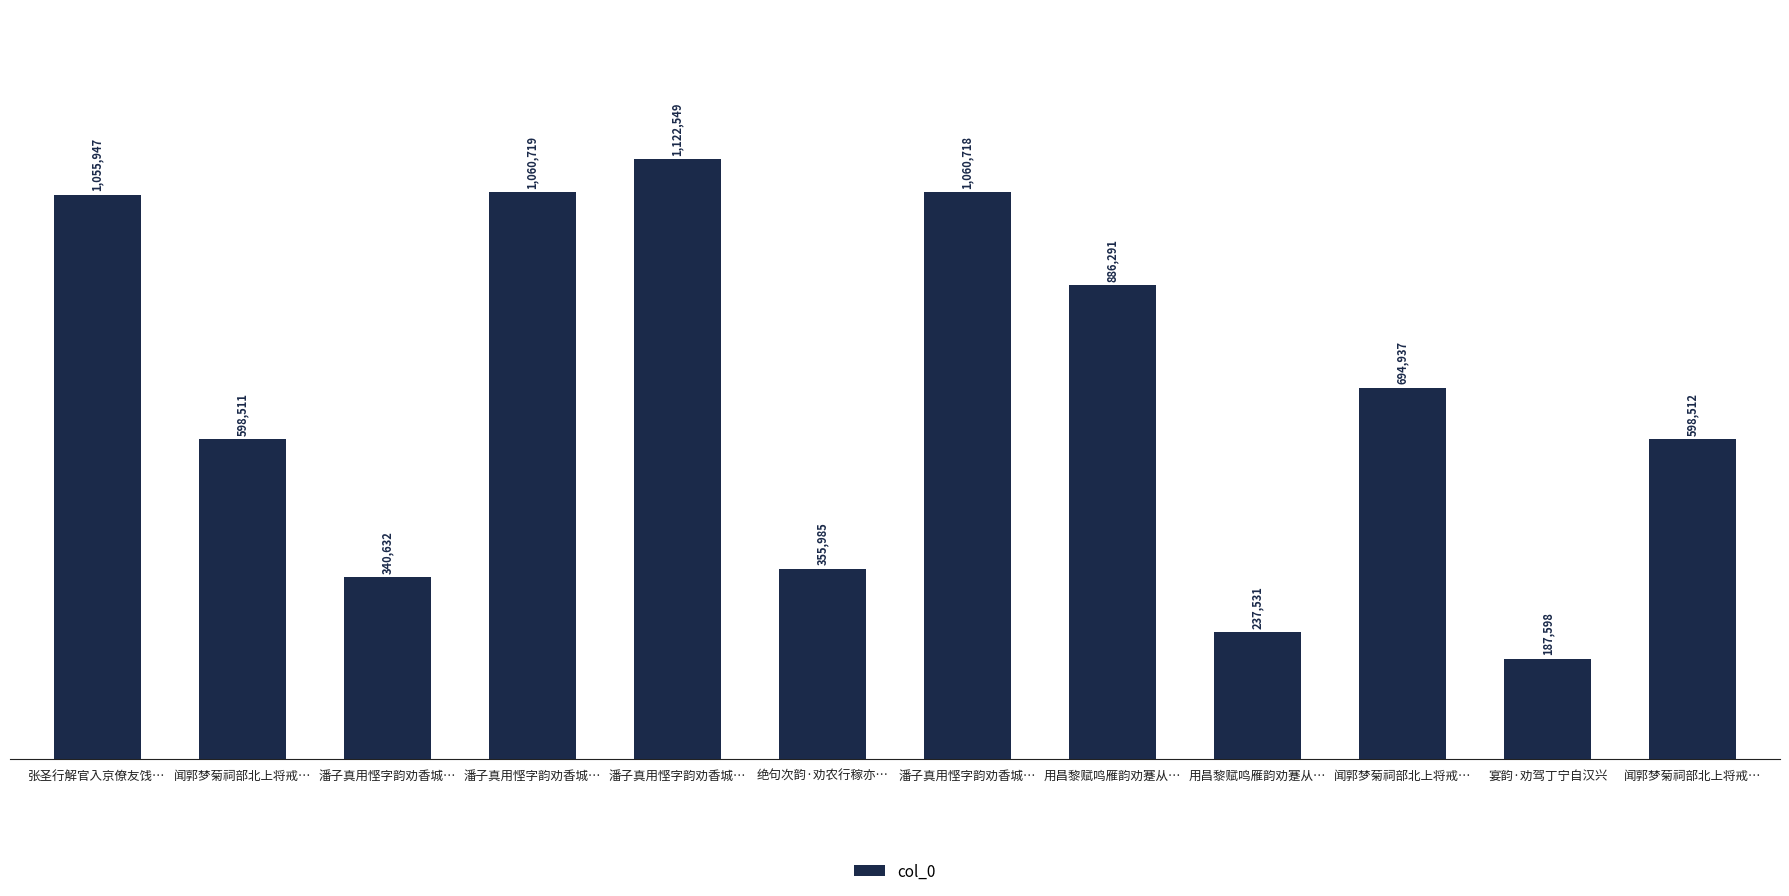

What is the label of the 10th bar from the left?

闻郭梦菊祠部北上将戒…